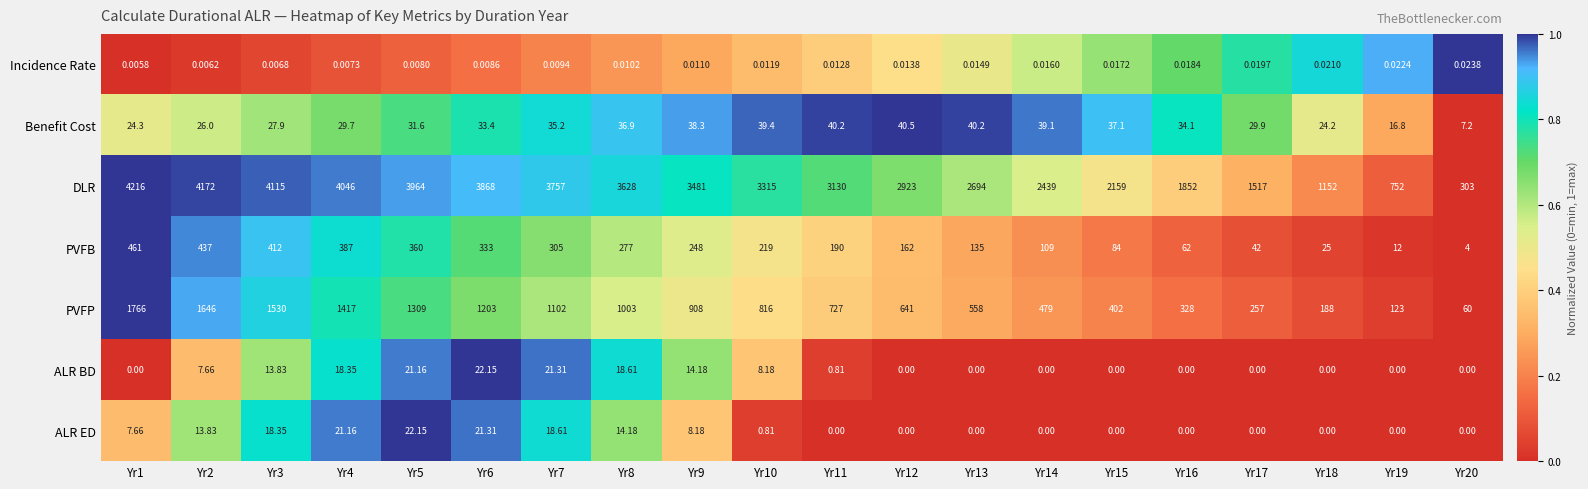

Rank the series at Yr4 from lowest to highest value.

Incidence Rate, ALR BD, ALR ED, Benefit Cost, PVFB, PVFP, DLR